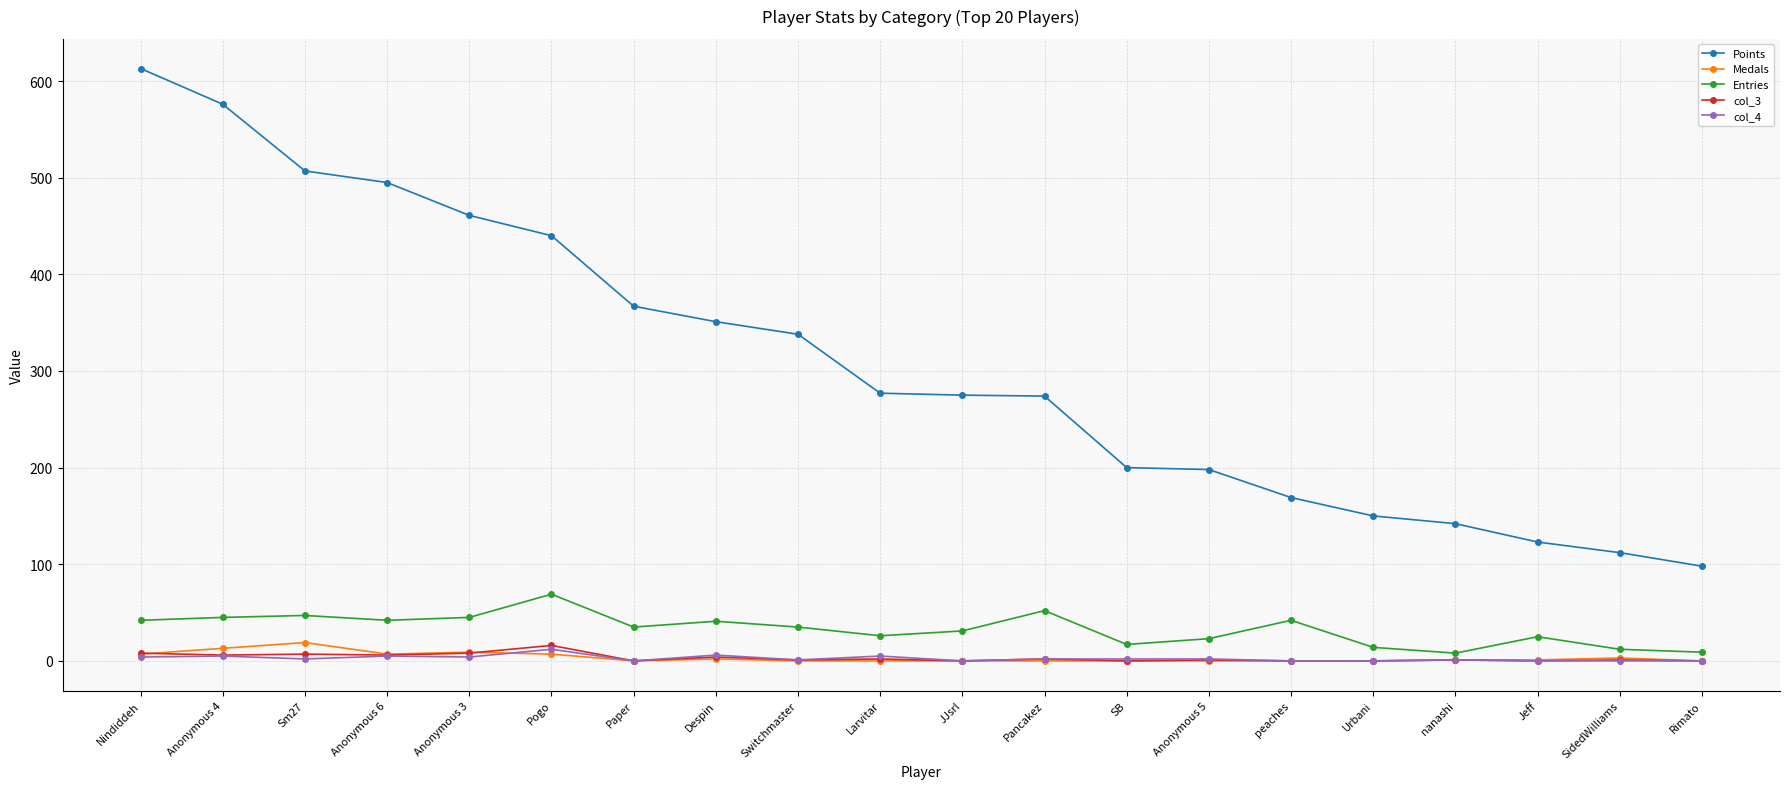

What is the value of the col_4 point at the 9th from the left?

1